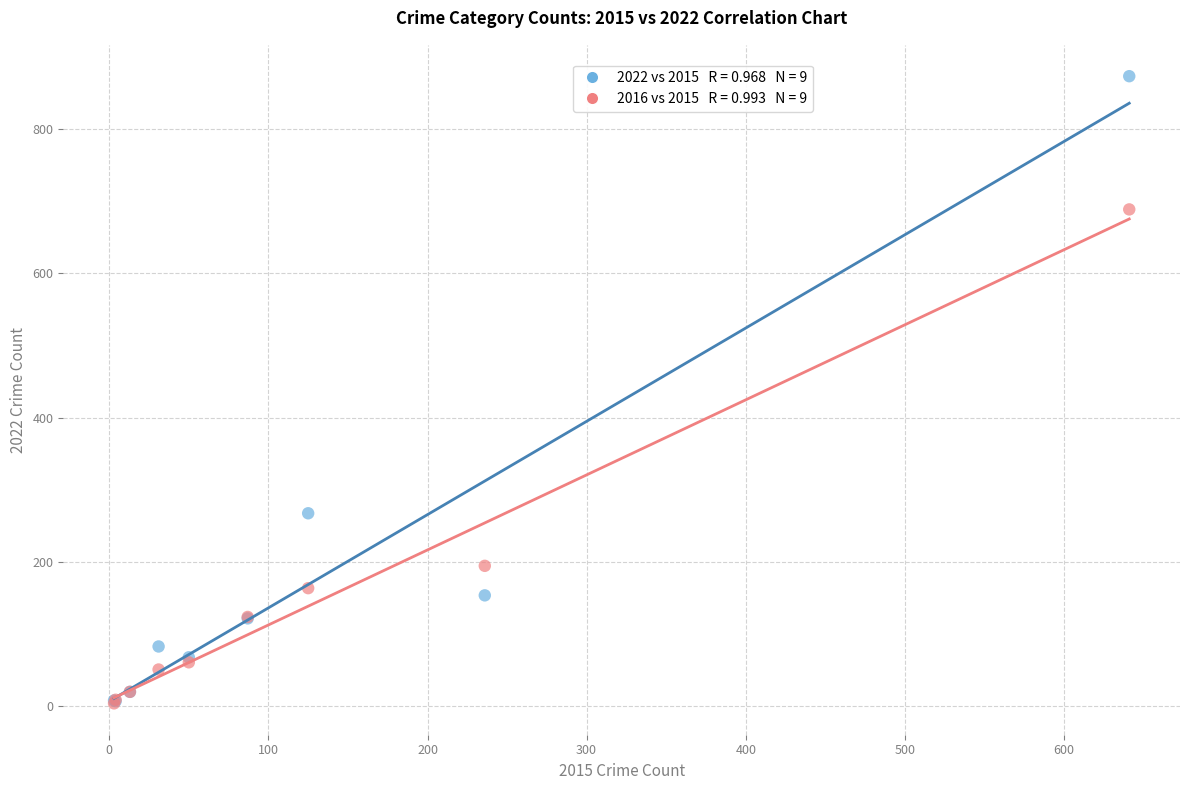

Across all series, what Y value is closest to 438?

267